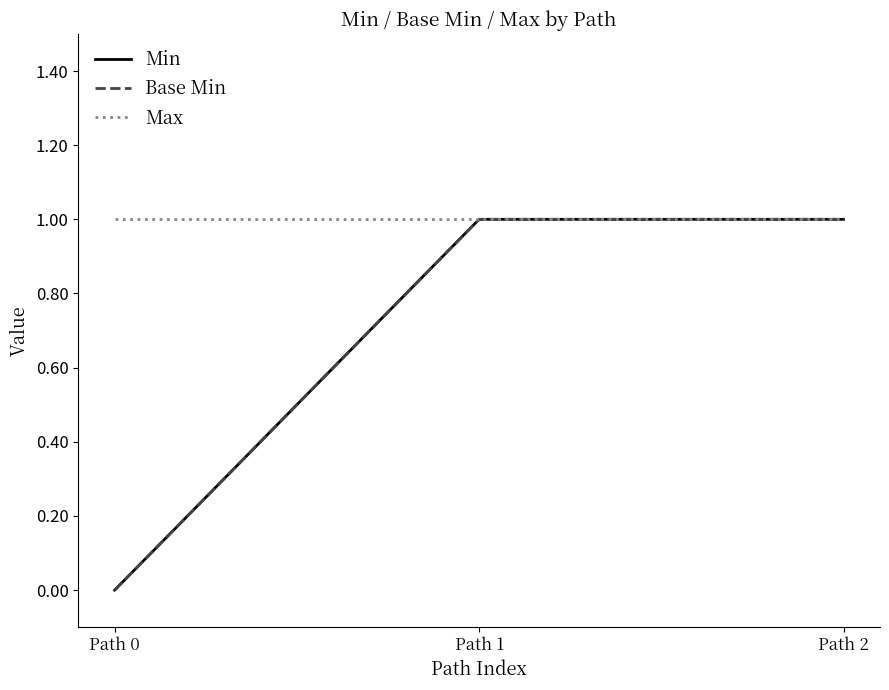

What is the sum of all Min values?

2